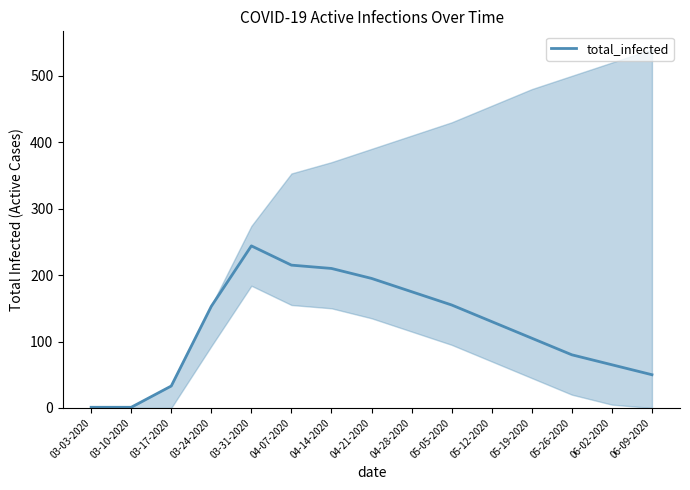

Where does the data first go above 130?

03-24-2020